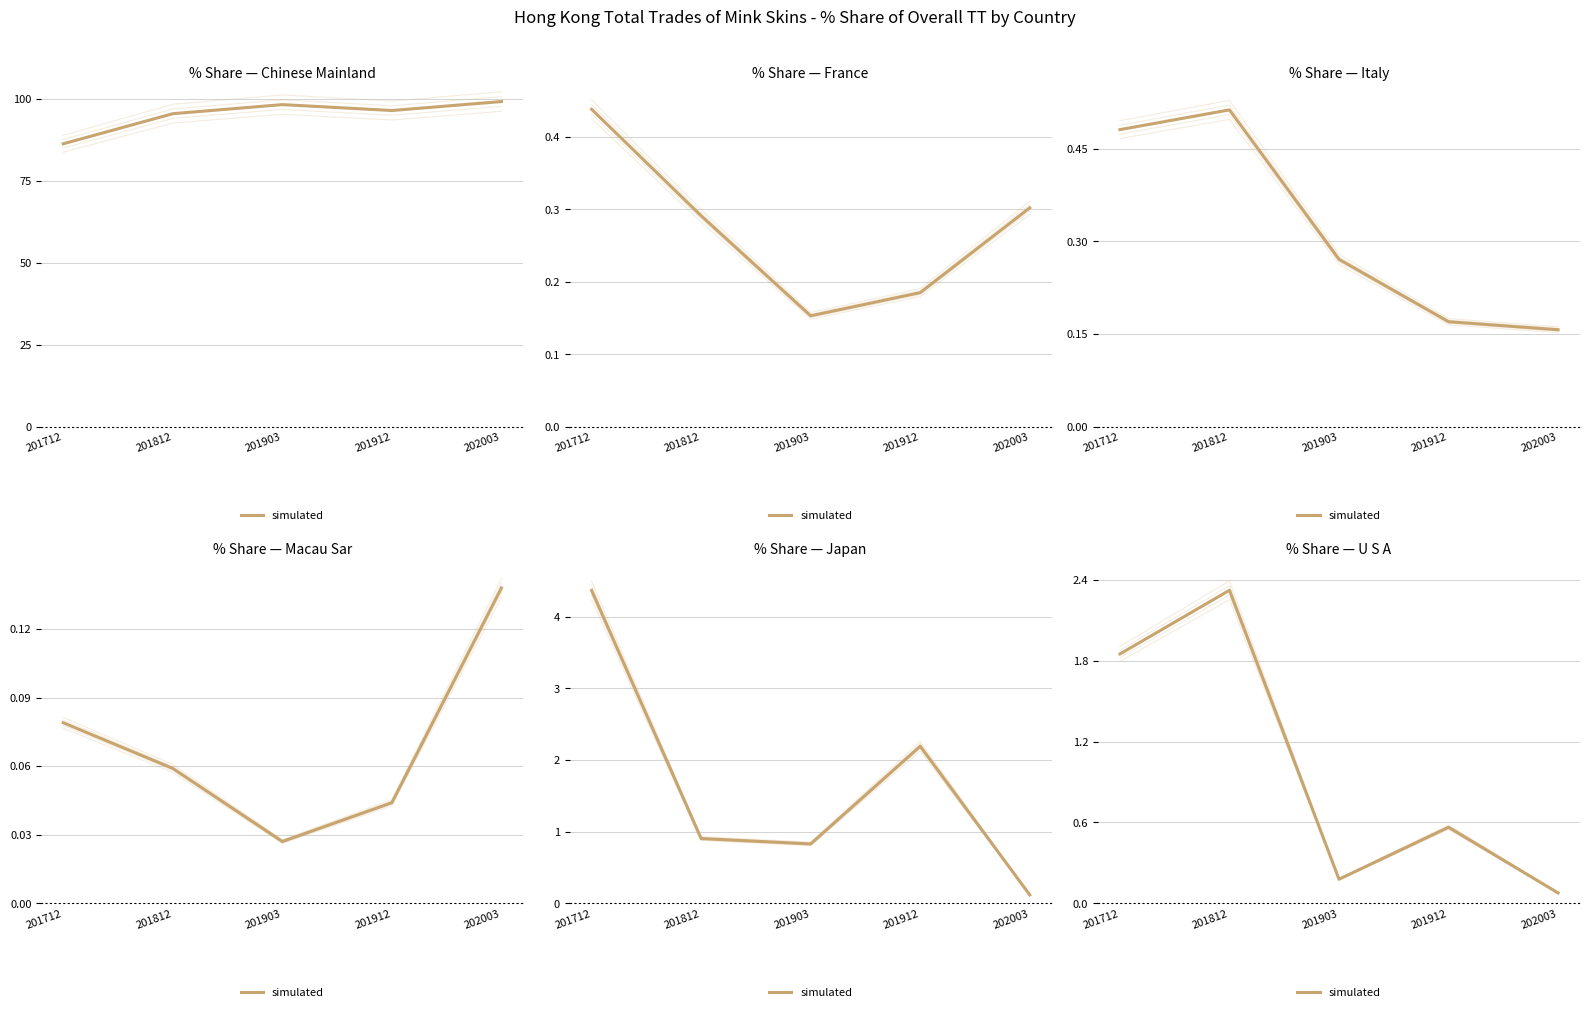

Where is the first local maximum?

201812